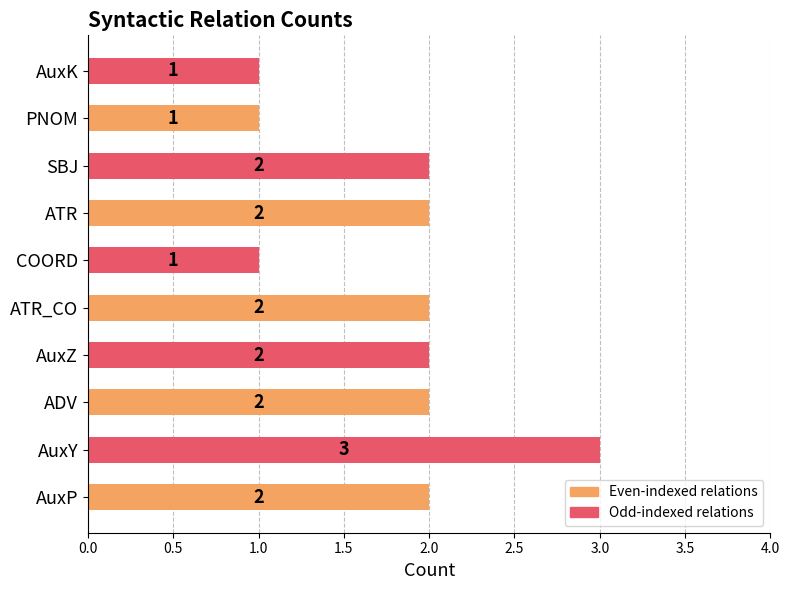

Approximately how many times larger is the value at ATR_CO compared to AuxP?

1.0